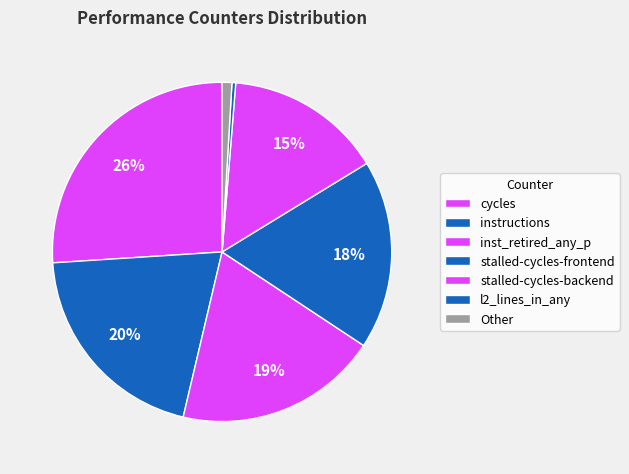

How many slices are in this pie chart?

7